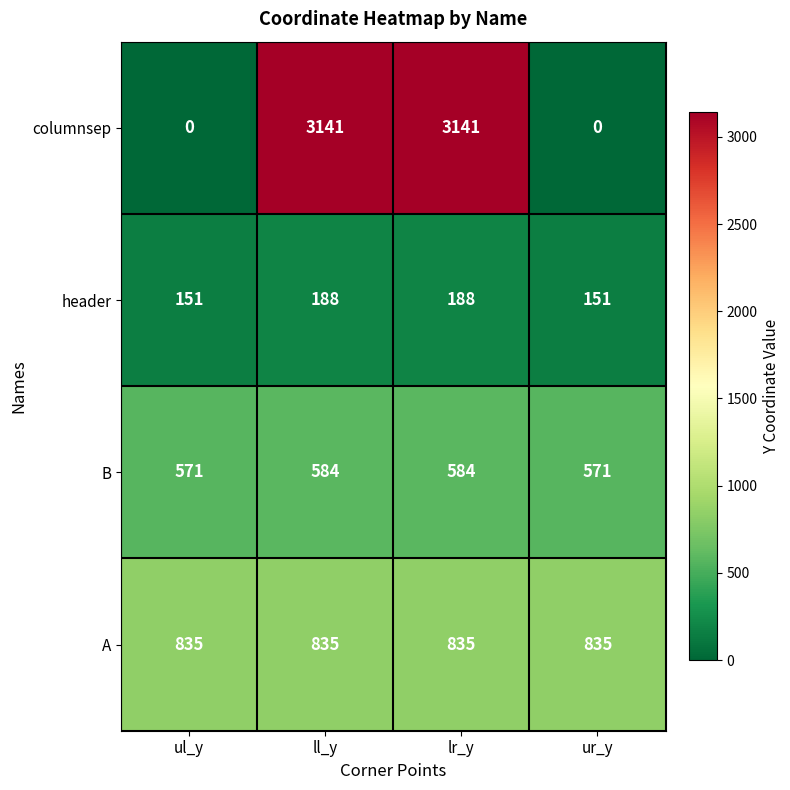

Reading right to left, extract all data points from this chart.

columnsep: ur_y=0	lr_y=3141	ll_y=3141	ul_y=0
header: ur_y=151	lr_y=188	ll_y=188	ul_y=151
B: ur_y=571	lr_y=584	ll_y=584	ul_y=571
A: ur_y=835	lr_y=835	ll_y=835	ul_y=835